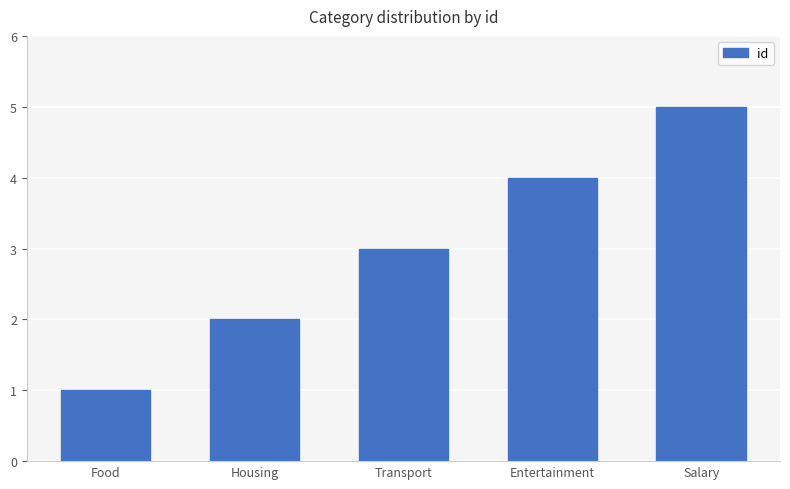

Reading right to left, list all the values displayed in this chart.

Salary=5	Entertainment=4	Transport=3	Housing=2	Food=1